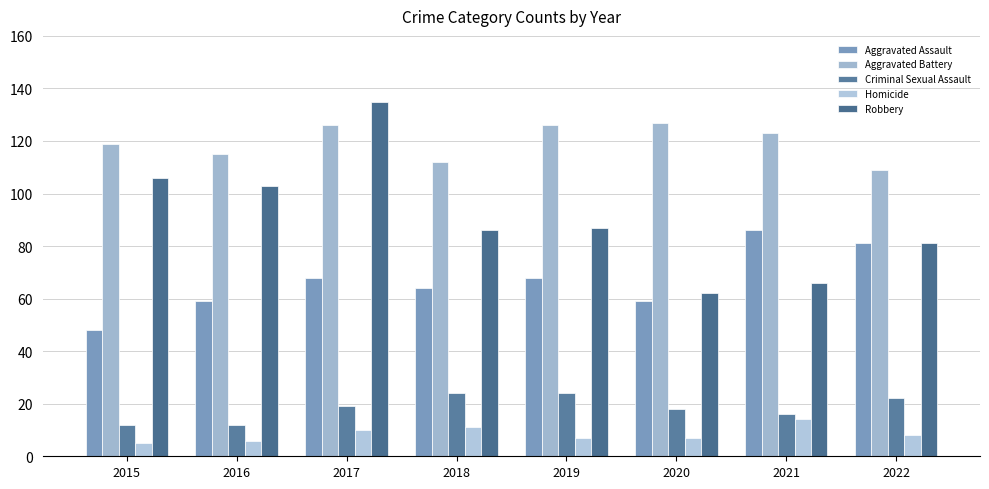

Between 2021 and 2017, which is larger?

2021